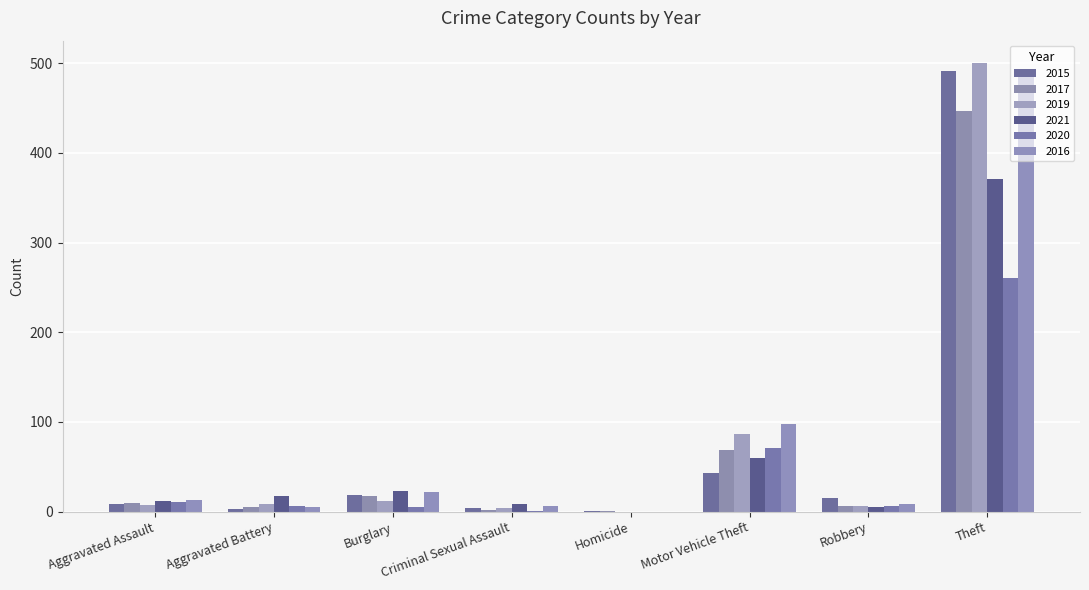

Does the chart contain stacked bars?

No